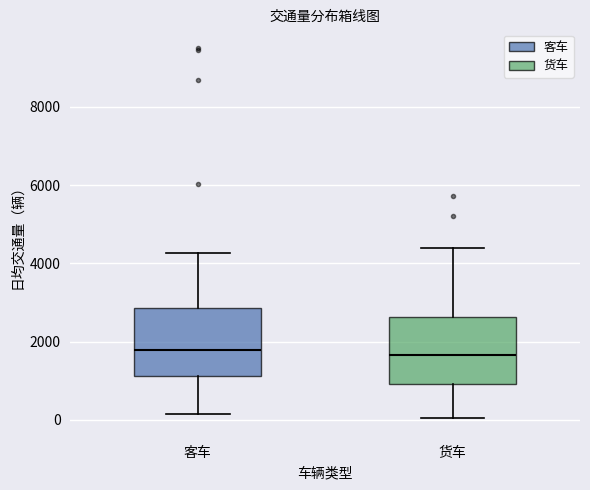

Reading left to right, transcribe this box plot: for each box, give where its median line is, the range the box spans, and where its two whiskers end, as read against the y-axis. The values are not printed on the chart, so give them approximately, as read against the axis.

客车: median 1800, box 1200 to 2800, whiskers 200 to 4200
货车: median 1600, box 1000 to 2600, whiskers 0 to 4400